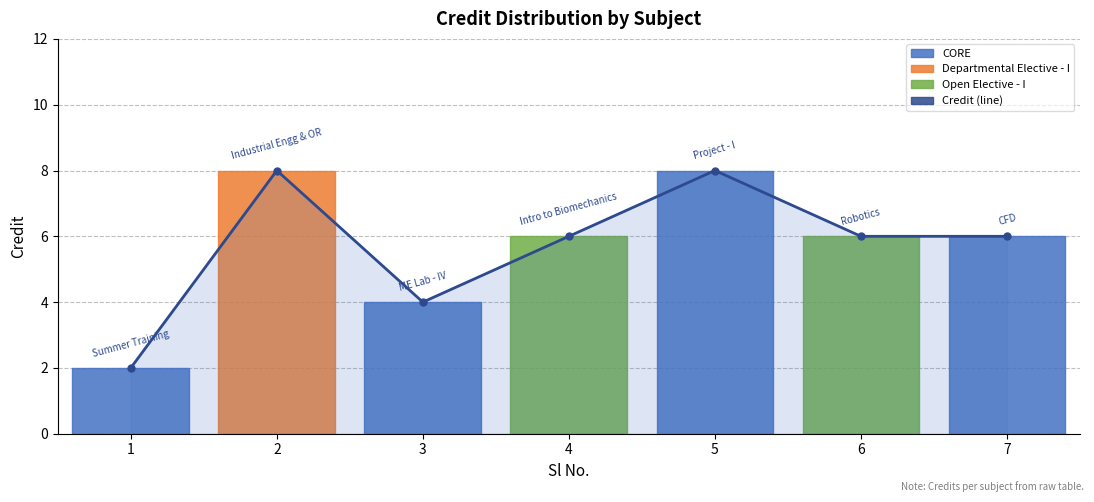

Does the chart have visible grid lines?

Yes